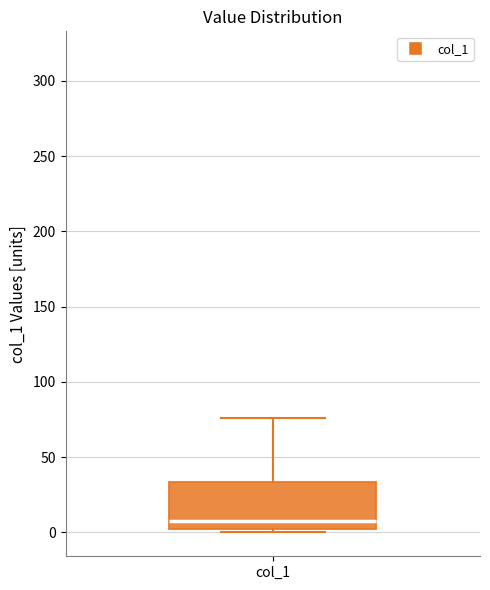

Where does the upper whisker of the box for col_1 end on the y-axis? The values are not printed on the chart, so give them approximately, as read against the axis.

75